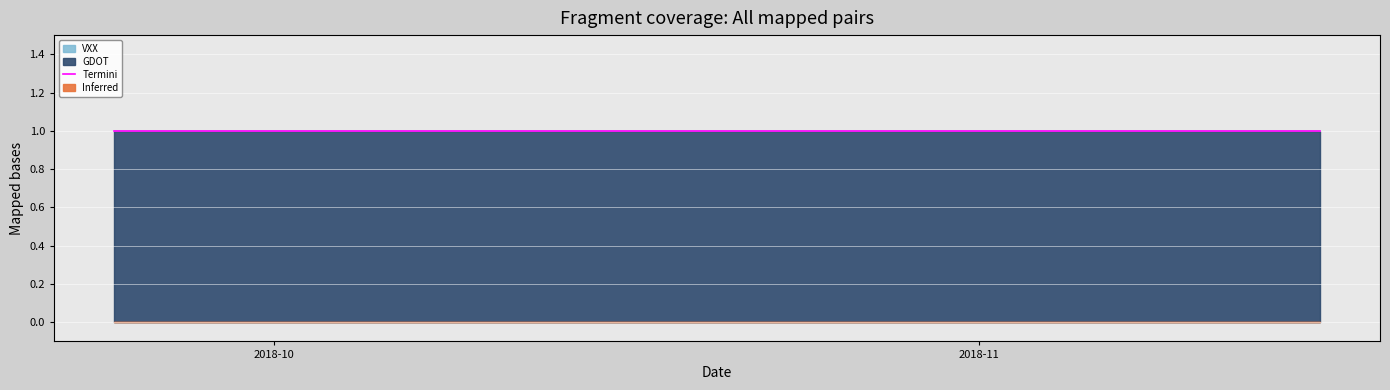

Reading left to right, extract all data points from this chart.

GDOT: 1	1	1	1	1	1	1	1	1	1	1	1	1	1	1	1	1	1	1	1	1	1	1	1	1	1	1	1	1	1	1	1	1	1	1	1	1	1	1	1
VXX: 0	0	0	0	0	0	0	0	0	0	0	0	0	0	0	0	0	0	0	0	0	0	0	0	0	0	0	0	0	0	0	0	0	0	0	0	0	0	0	0